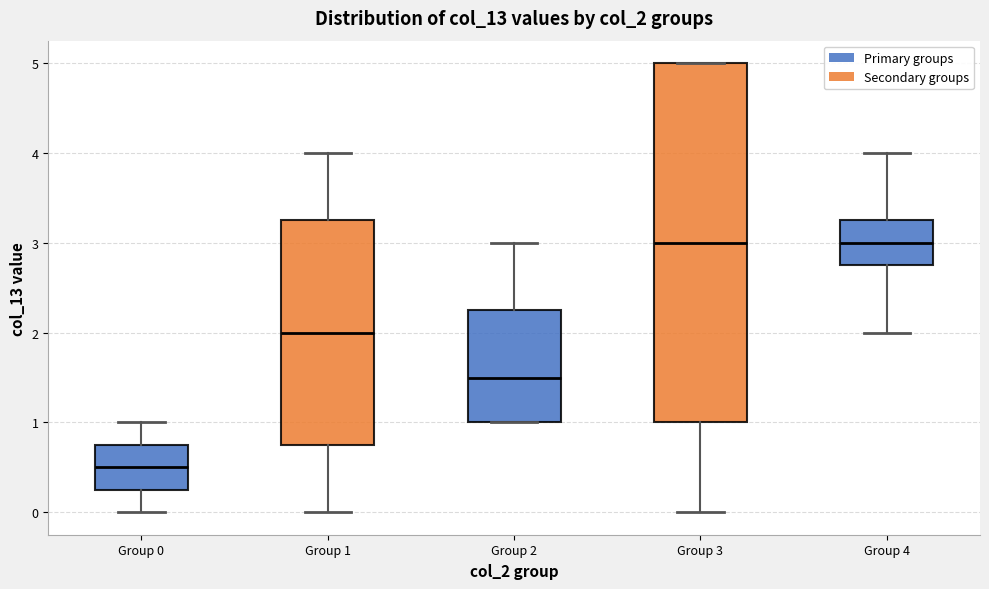

Reading left to right, transcribe this box plot: for each box, give where its median line is, the range the box spans, and where its two whiskers end, as read against the y-axis. The values are not printed on the chart, so give them approximately, as read against the axis.

Group 0: median 0.5, box 0.3 to 0.8, whiskers 0.0 to 1.0
Group 1: median 2.0, box 0.8 to 3.3, whiskers 0.0 to 4.0
Group 2: median 1.5, box 1.0 to 2.3, whiskers 1.0 to 3.0
Group 3: median 3.0, box 1.0 to 5.0, whiskers 0.0 to 5.0
Group 4: median 3.0, box 2.8 to 3.3, whiskers 2.0 to 4.0